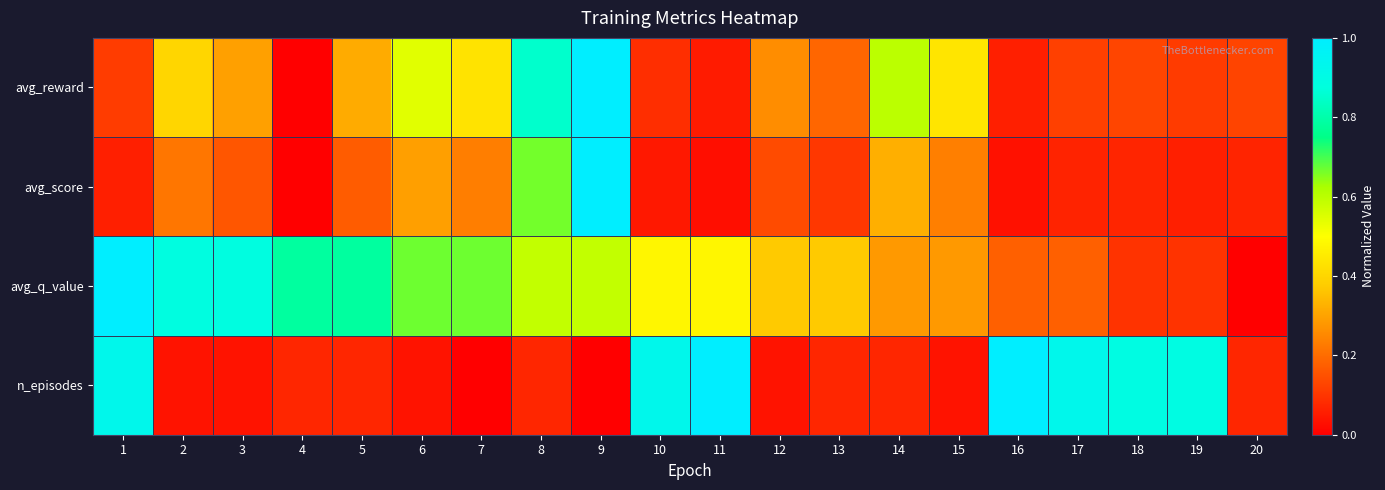

At which category does the chart reach its minimum across all series?

4